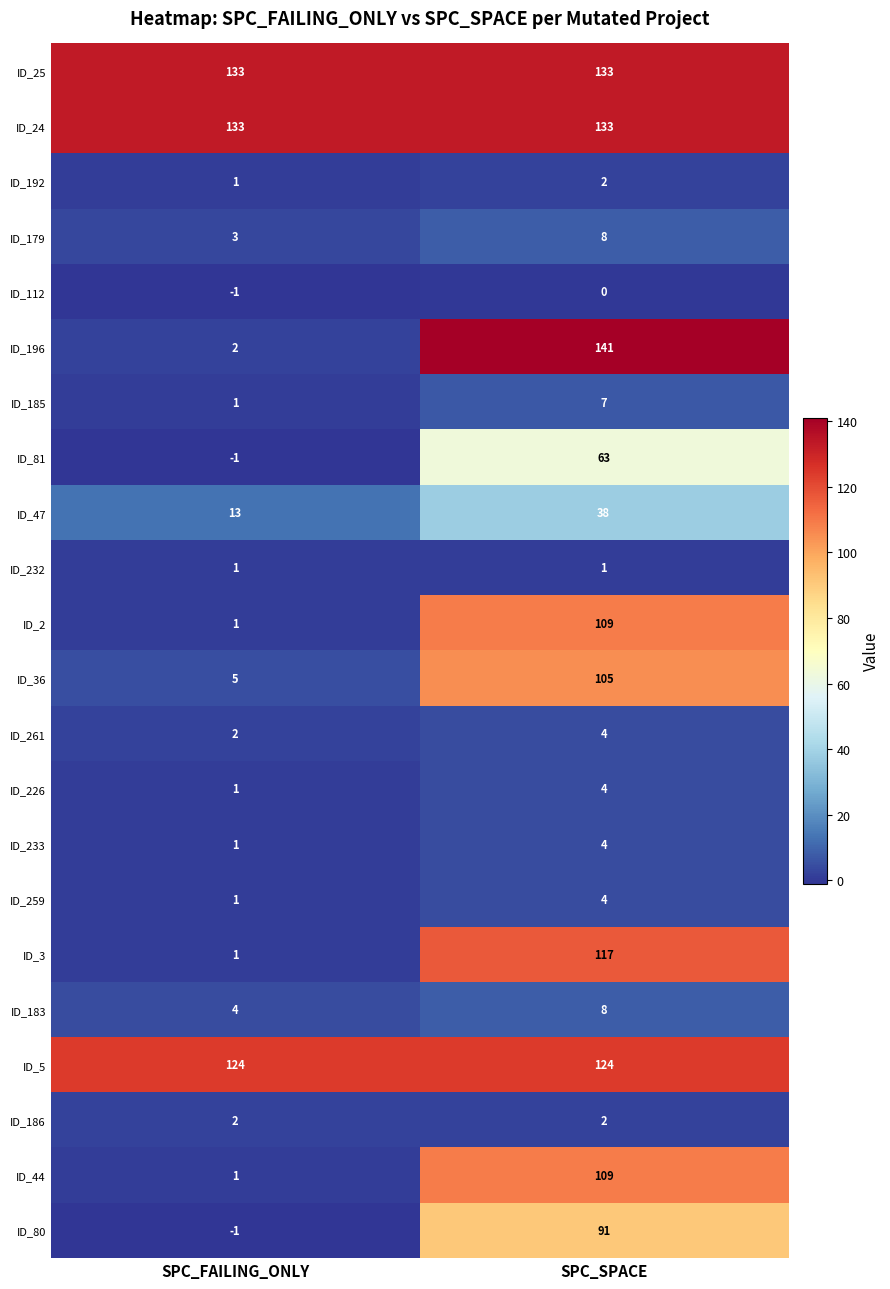

How many categories are shown in the chart?

2